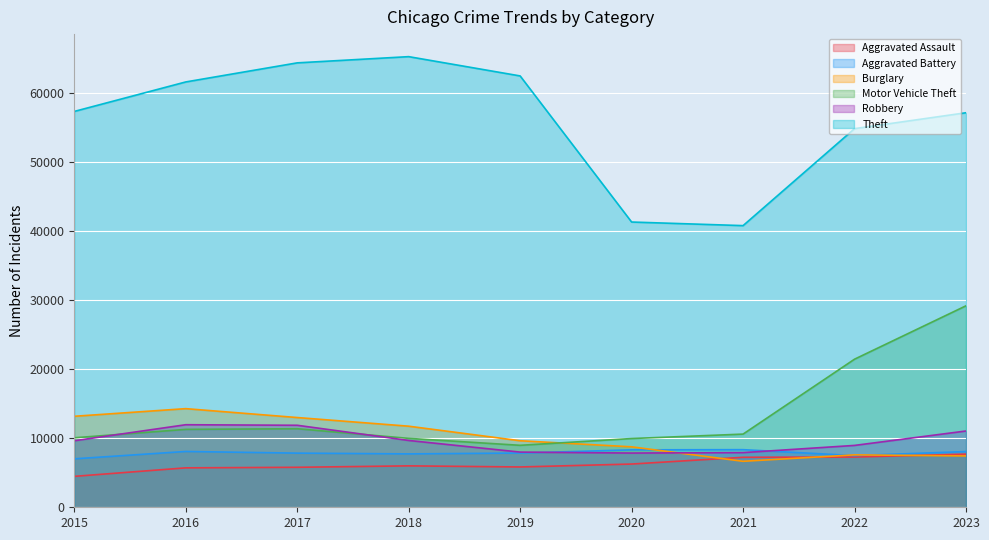

True or false: Aggravated Assault and Robbery cross at least once.

False